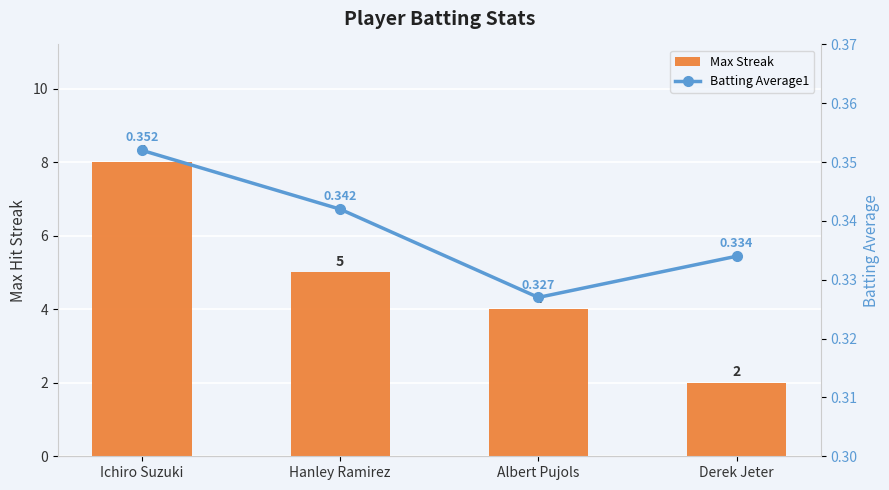

How many Batting Average1 values are between 0 and 1?

4